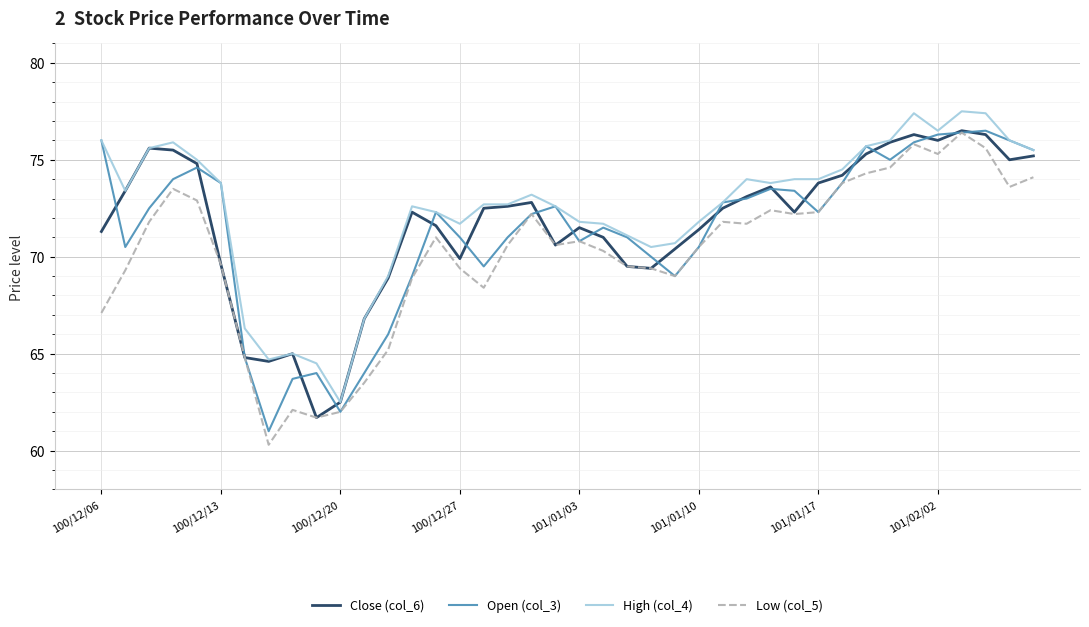

What is the difference between the second highest and minimum values in the Low (col_5) series?

15.5